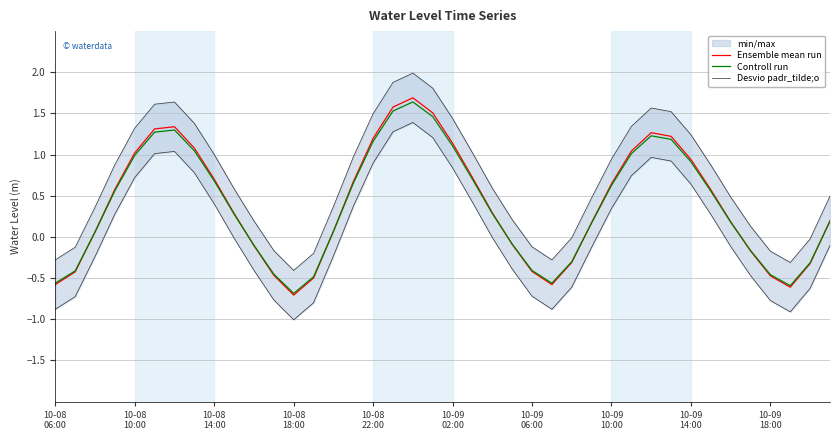

Which series has the largest range (max minus min)?

Ensemble mean run